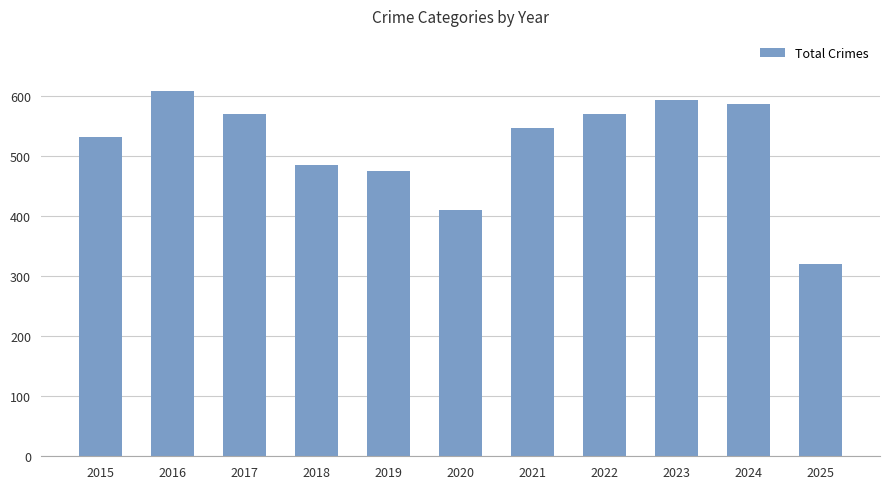

Is it true that the value at 2022 is 299?

False